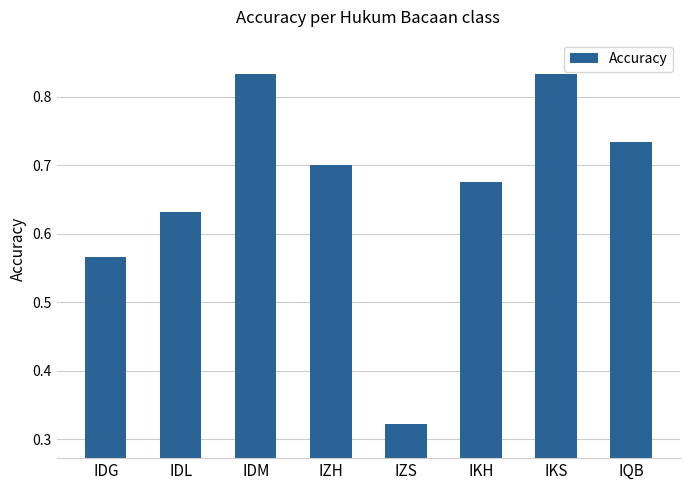

What position from the left is IDM?

3